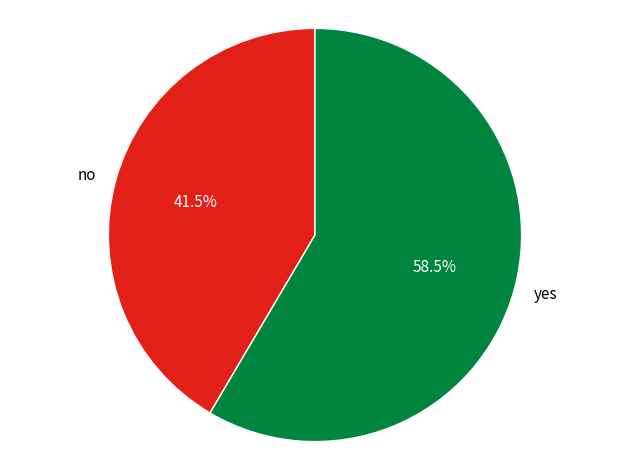

How many segments does this pie chart have?

2